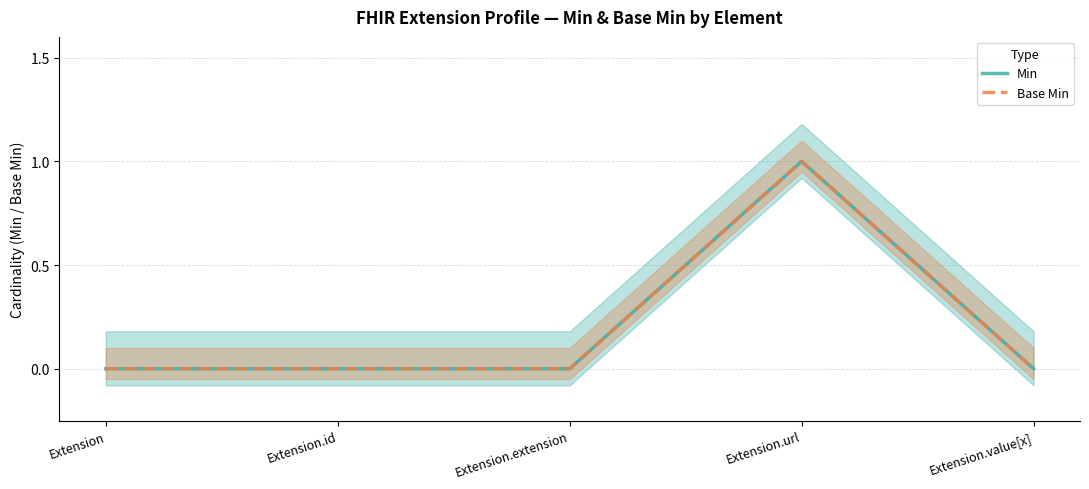

What is the maximum value shown in the chart?

1